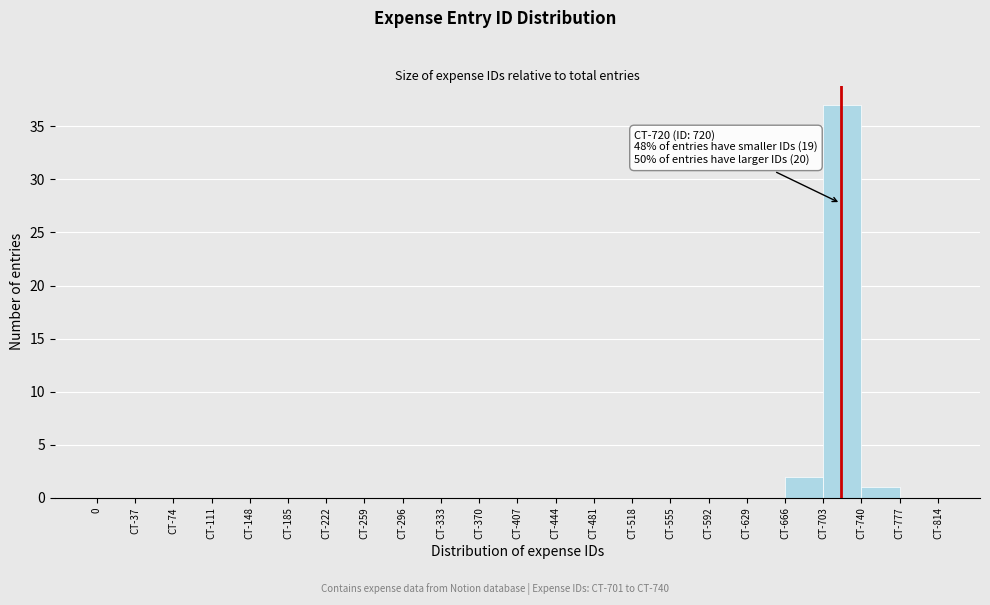

Reading right to left, what are all the values shown in this chart?

CT-777=0	CT-740=1	CT-703=37	CT-666=2	CT-629=0	CT-592=0	CT-555=0	CT-518=0	CT-481=0	CT-444=0	CT-407=0	CT-370=0	CT-333=0	CT-296=0	CT-259=0	CT-222=0	CT-185=0	CT-148=0	CT-111=0	CT-74=0	CT-37=0	0=0